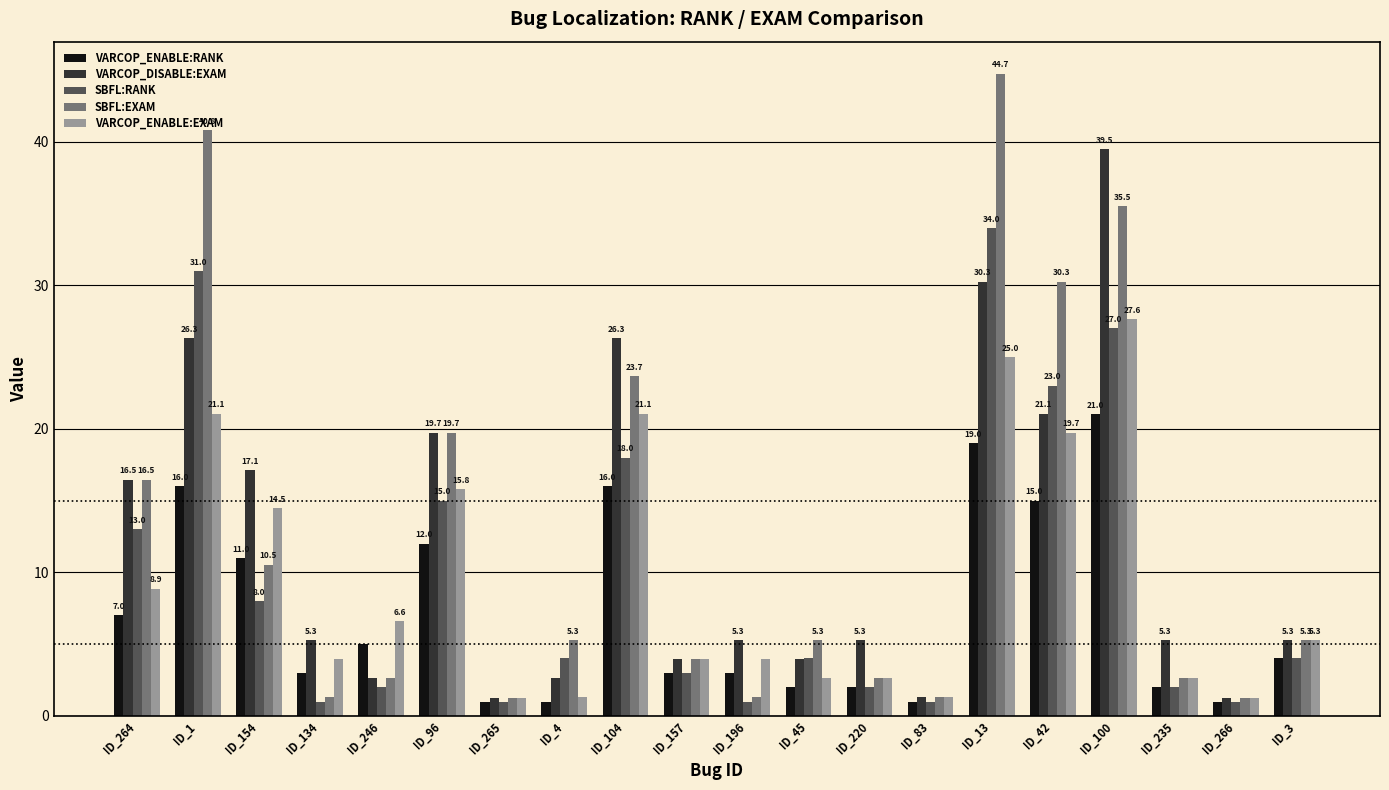

Are the bars grouped side by side (vs. stacked)?

Yes